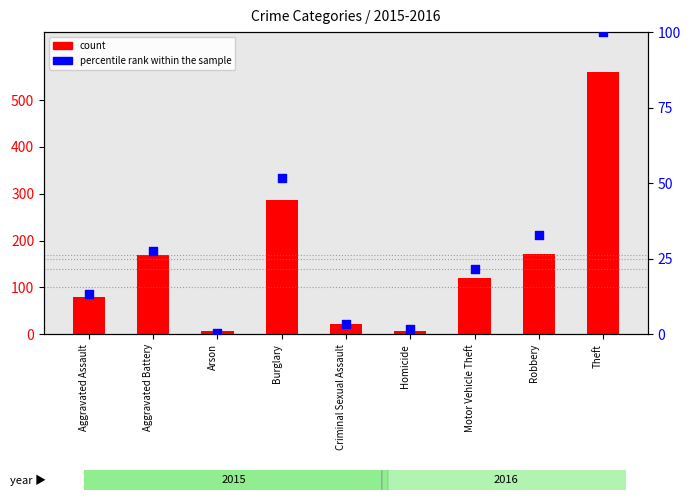

Is the value of percentile rank within the sample at Homicide greater than the value of count at Arson?

No